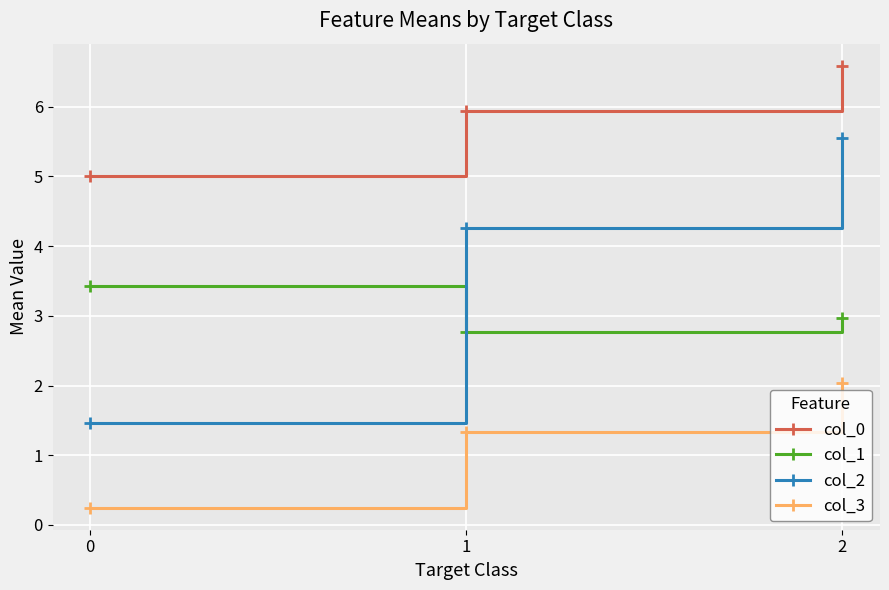

Between 0 and 2, which series saw the biggest shift?

col_2